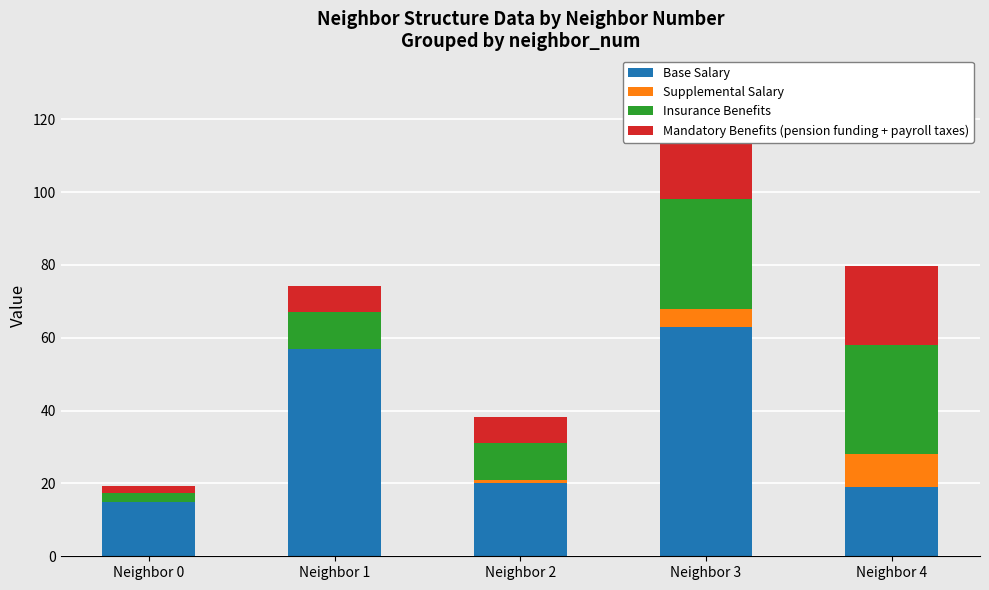

What is the approximate value of Supplemental Salary at Neighbor 4?

9.0